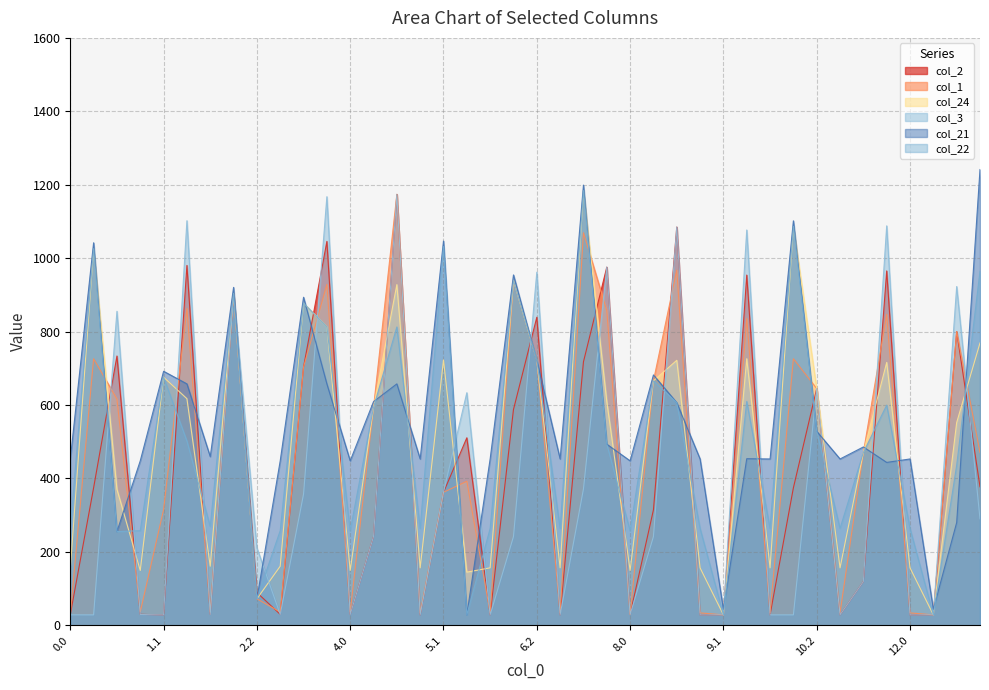

Rank the categories by col_1 value from highest to lowest.

4.2, 7.1, 8.2, 6.1, 3.2, 2.1, 1.2, 7.2, 11.2, 9.2, 12.2, 10.1, 0.1, 6.2, 3.1, 8.1, 10.2, 0.2, 4.1, 11.1, 13.0, 5.2, 5.1, 1.1, 2.2, 3.0, 1.0, 2.0, 4.0, 7.0, 6.0, 12.0, 9.0, 10.0, 11.0, 5.0, 8.0, 0.0, 9.1, 12.1